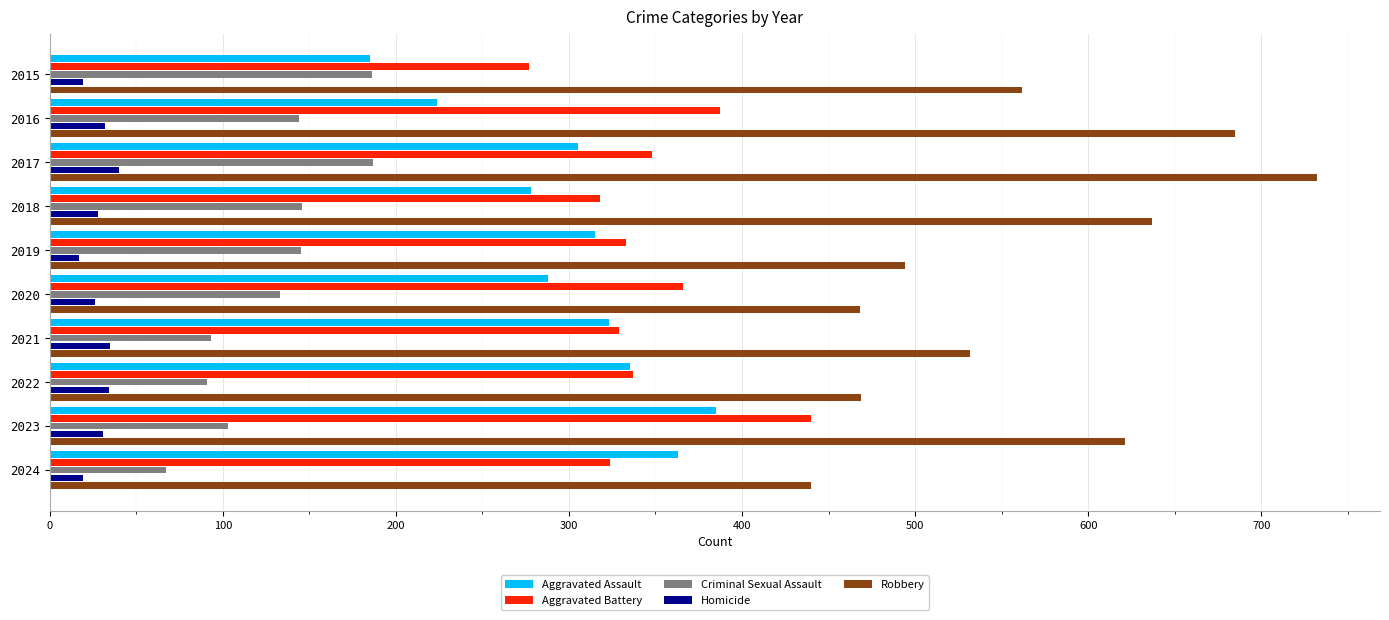

Which series changed the most between 2018 and 2020?

Robbery